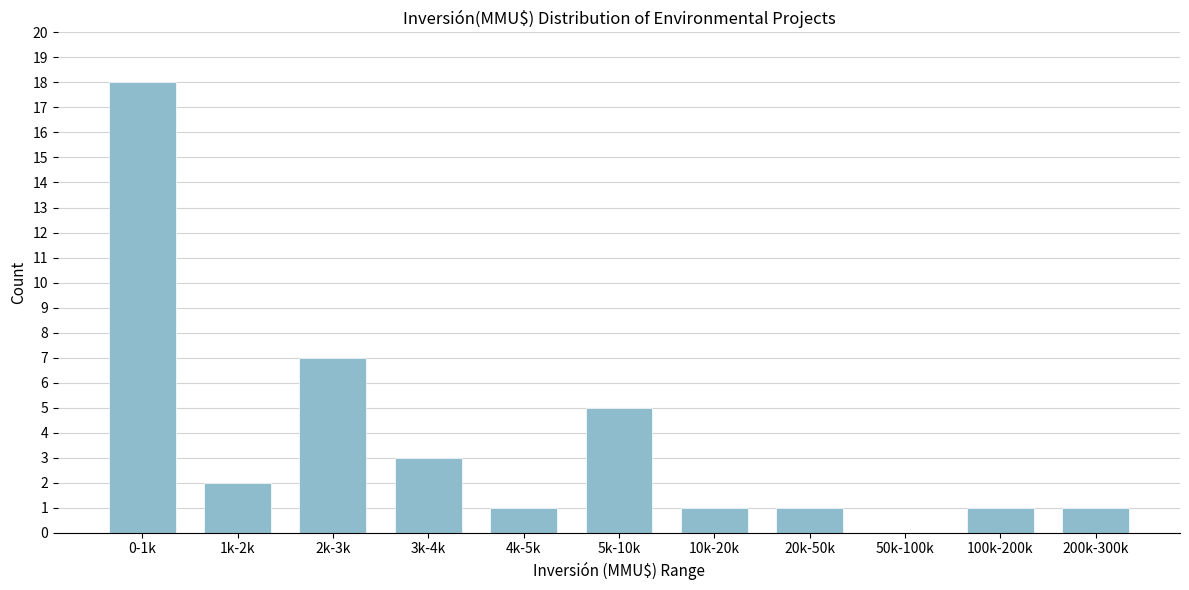

Reading right to left, transcribe all the data shown in this chart.

200k-300k=1	100k-200k=1	50k-100k=0	20k-50k=1	10k-20k=1	5k-10k=5	4k-5k=1	3k-4k=3	2k-3k=7	1k-2k=2	0-1k=18